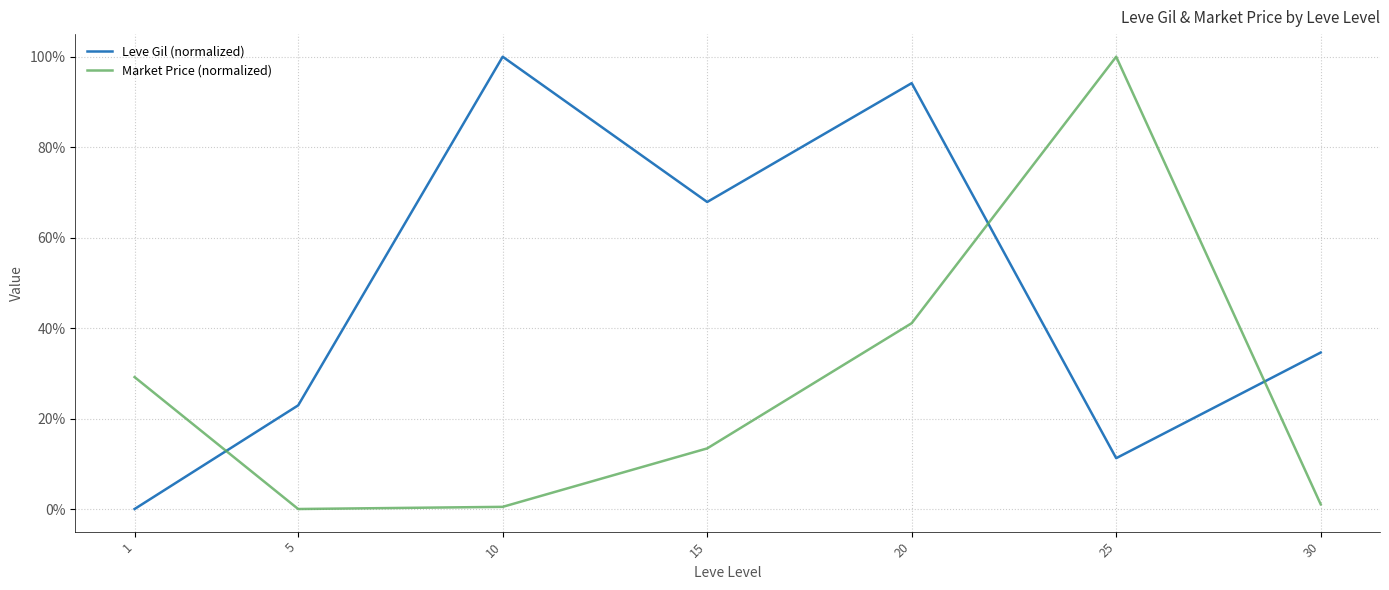

What is the maximum value shown in the chart?

100.0